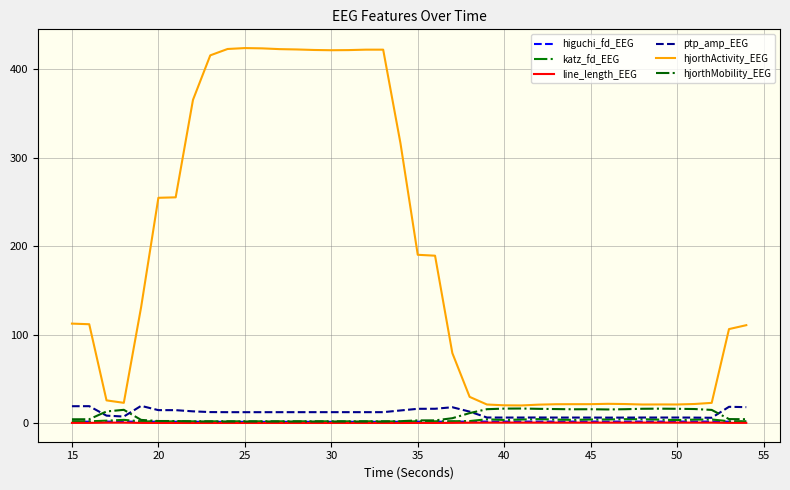

True or false: hjorthMobility_EEG has more than 1 points higher than both neighbors.

True